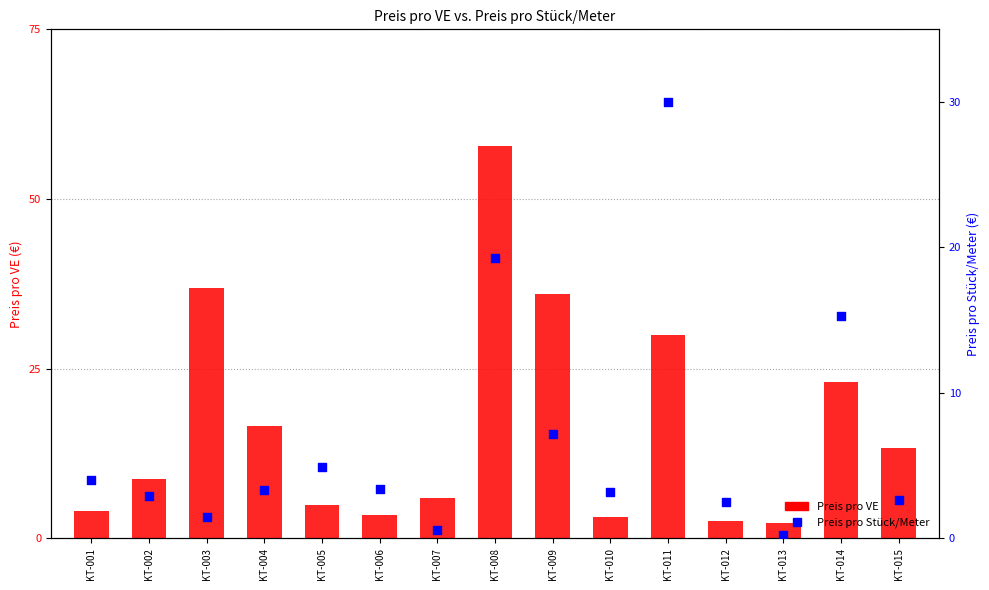

Is the value of Preis pro Stück/Meter at KT-008 greater than the value of Preis pro VE at KT-013?

Yes